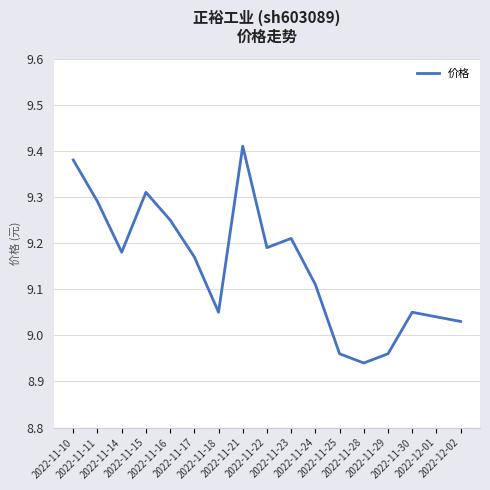

At which category does the chart reach its peak across all series?

2022-11-21